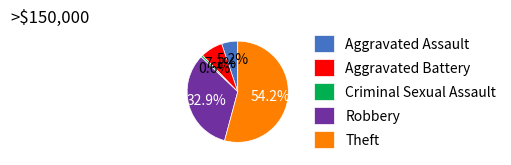

Between Aggravated Assault and Criminal Sexual Assault, which is larger?

Aggravated Assault